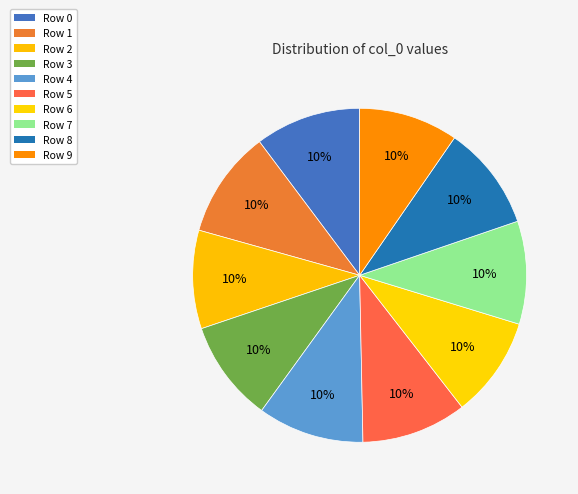

Count the number of slices in the pie.

10